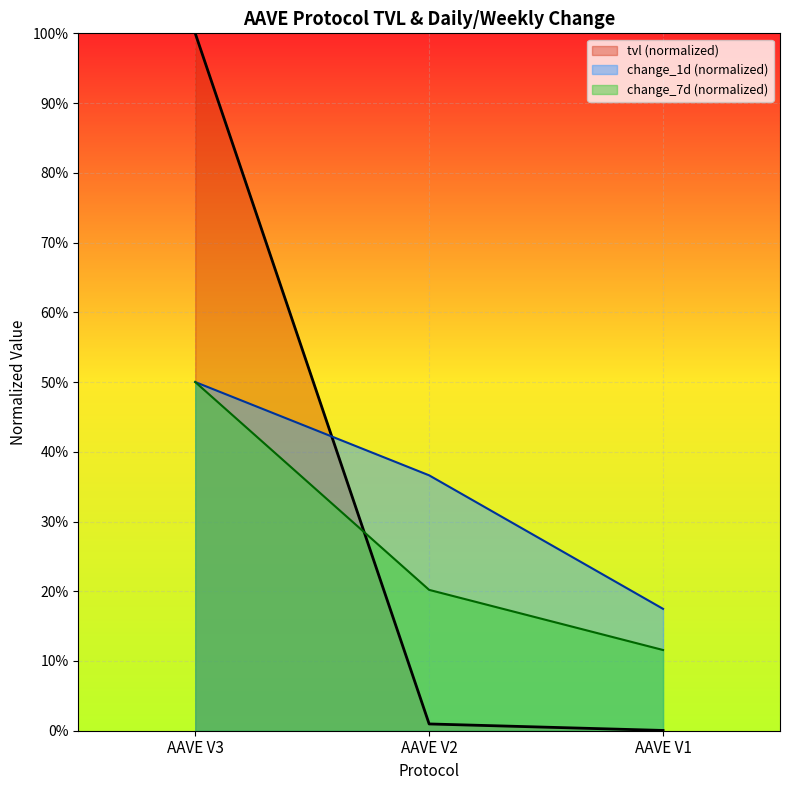

The value of tvl at AAVE V1 is 0.0. True or false?

True